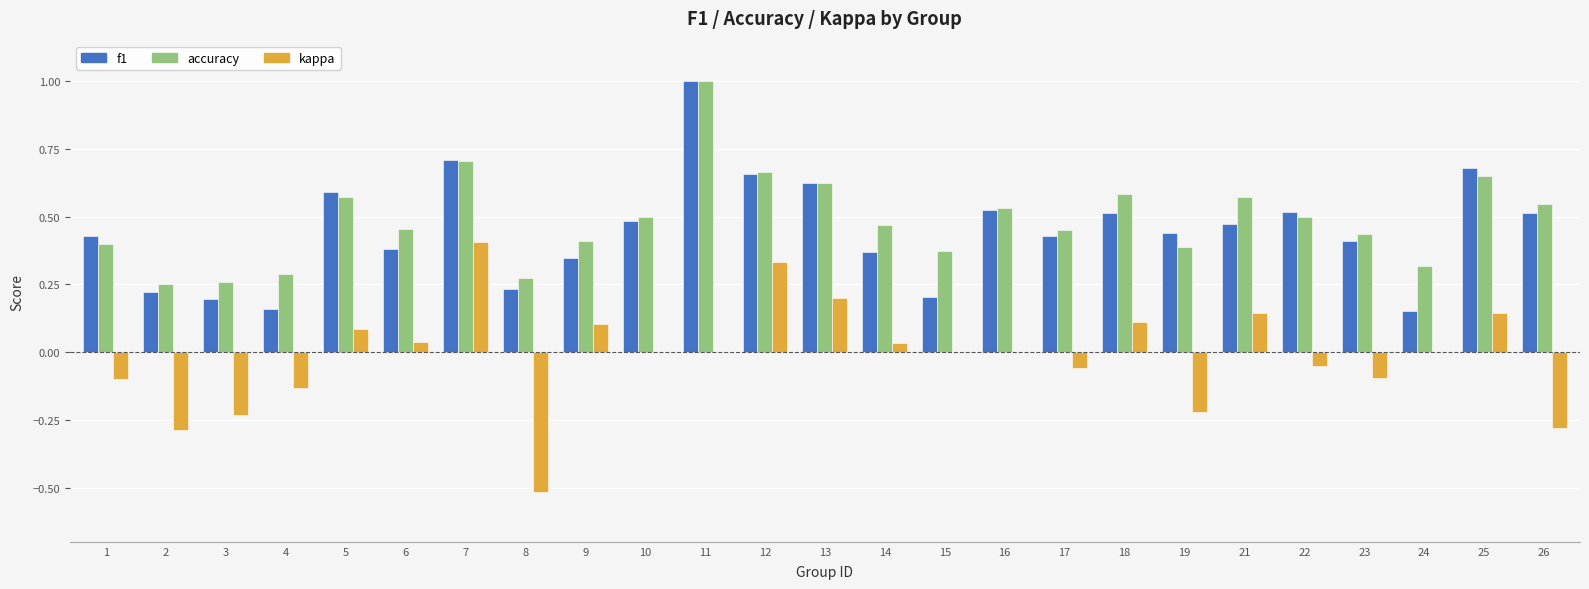

What is the sum of the accuracy values at 23 and 25?

1.1